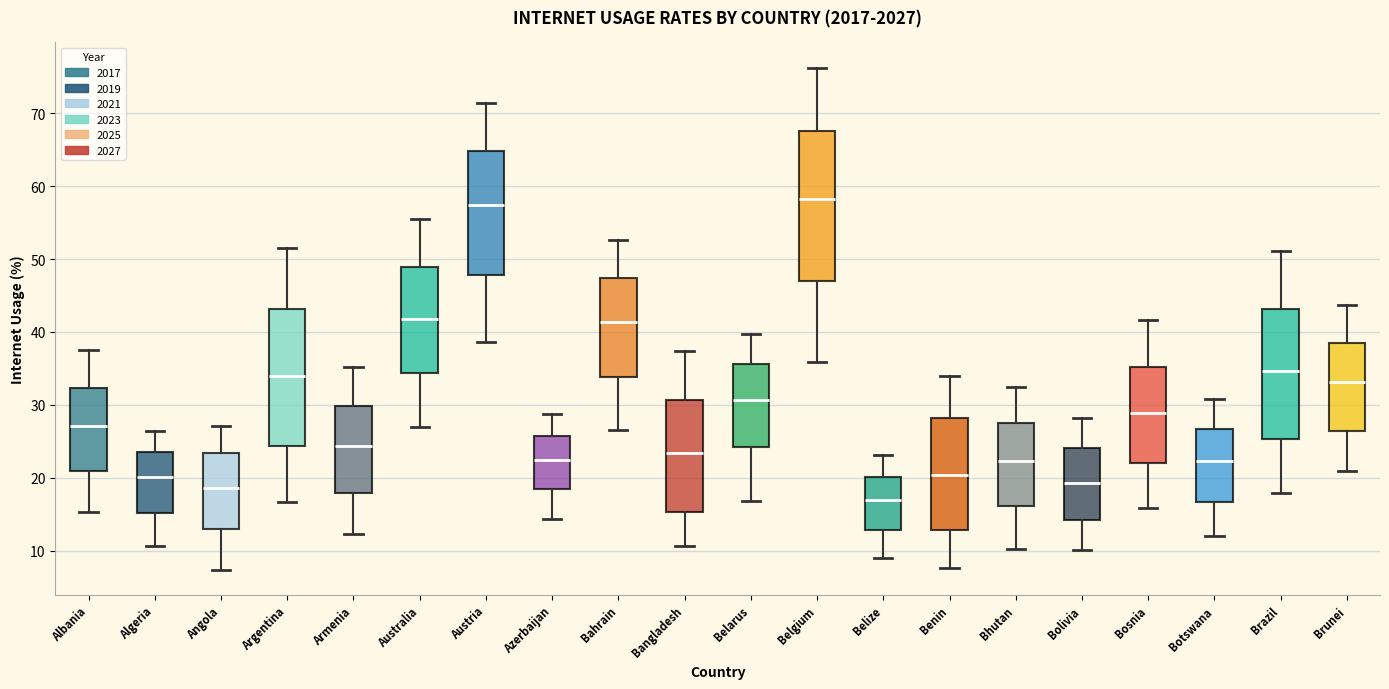

Where does the upper whisker of the box for Austria end on the y-axis? The values are not printed on the chart, so give them approximately, as read against the axis.

71